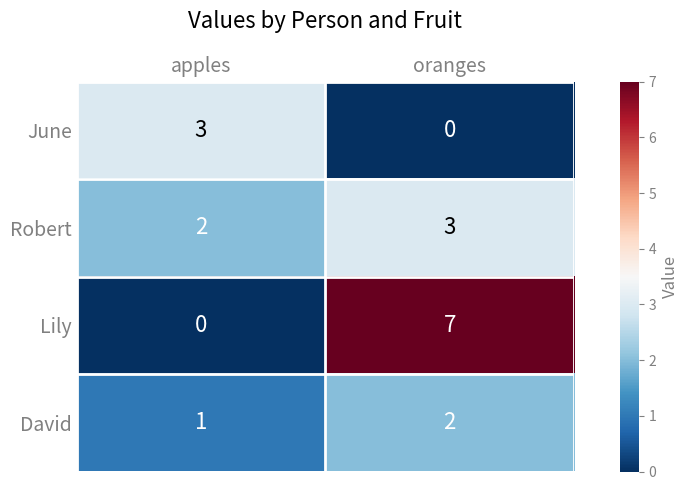

What is the greatest value displayed?

7